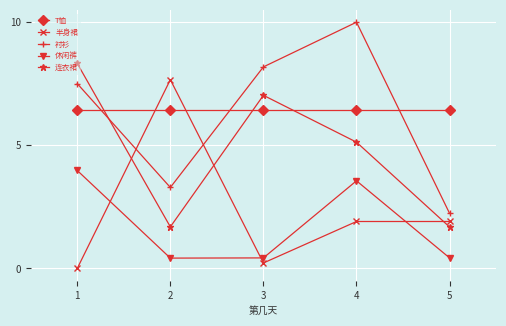

What is the sum of all 休闲裤 values?

8.8